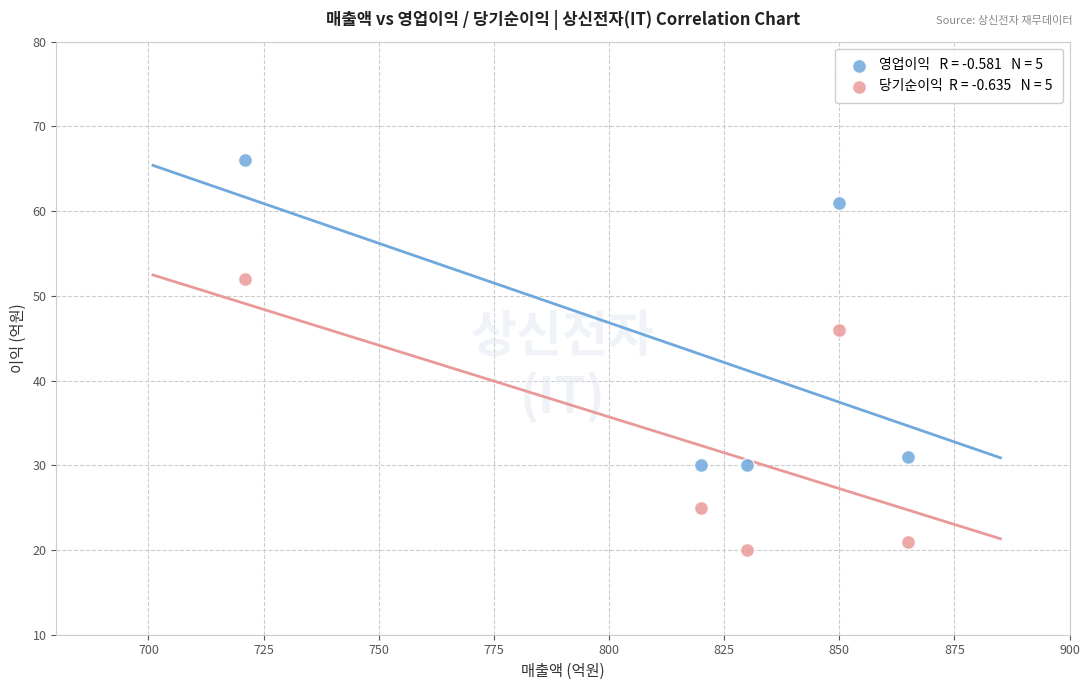

Across all data points, what is the range of Y values (max minus min)?

46